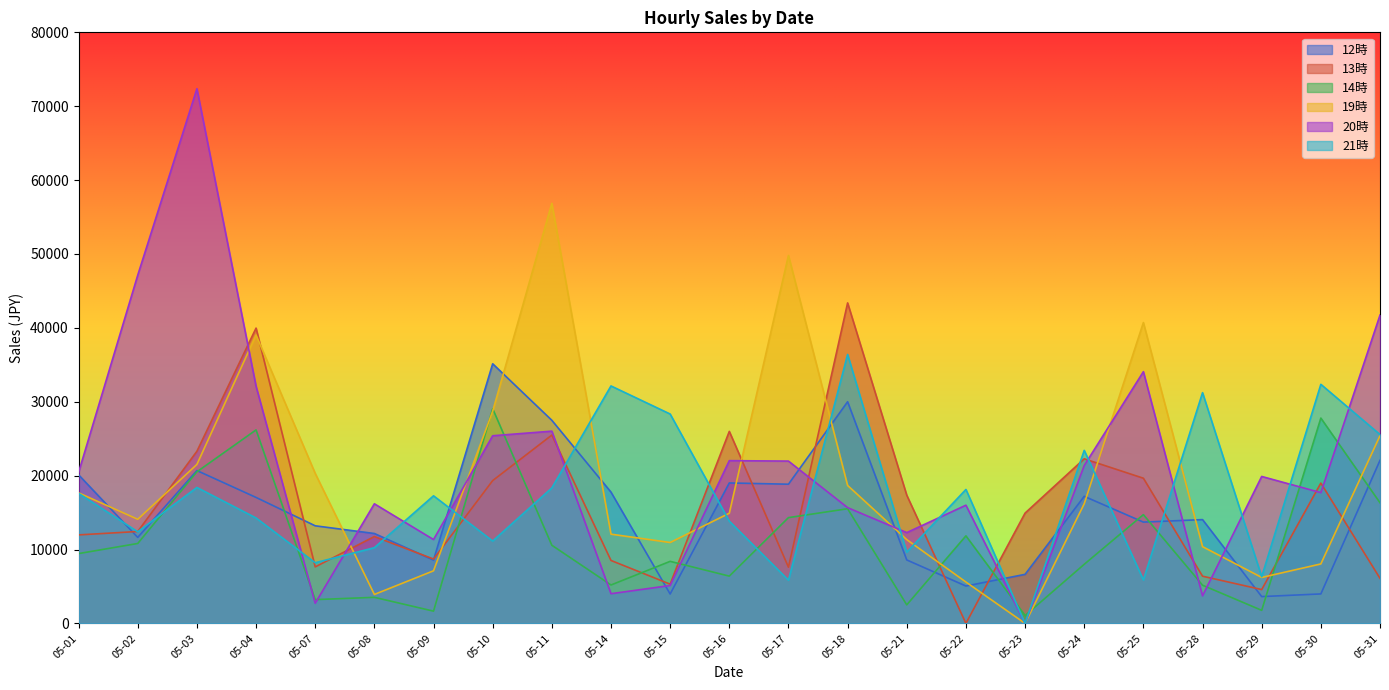

Is the value of 12時 at 05-30 greater than the value of 20時 at 05-09?

No